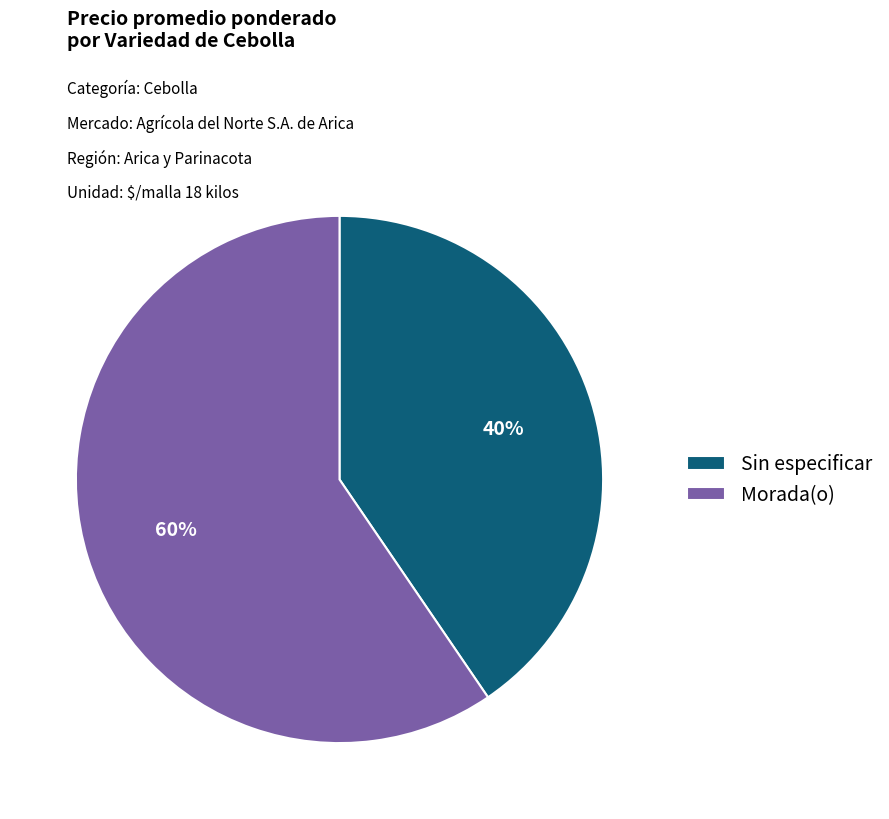

Does Morada(o) account for over 50% of the chart?

Yes